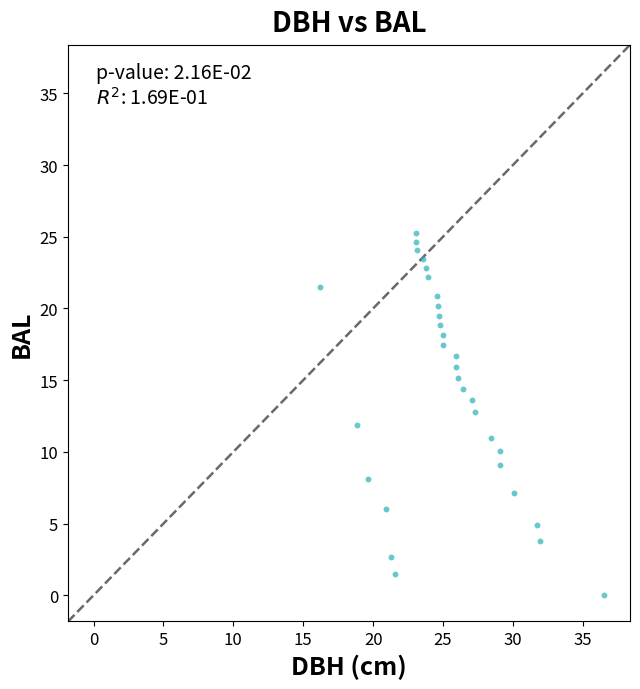

What is the range of X values (max minus min)?

20.3